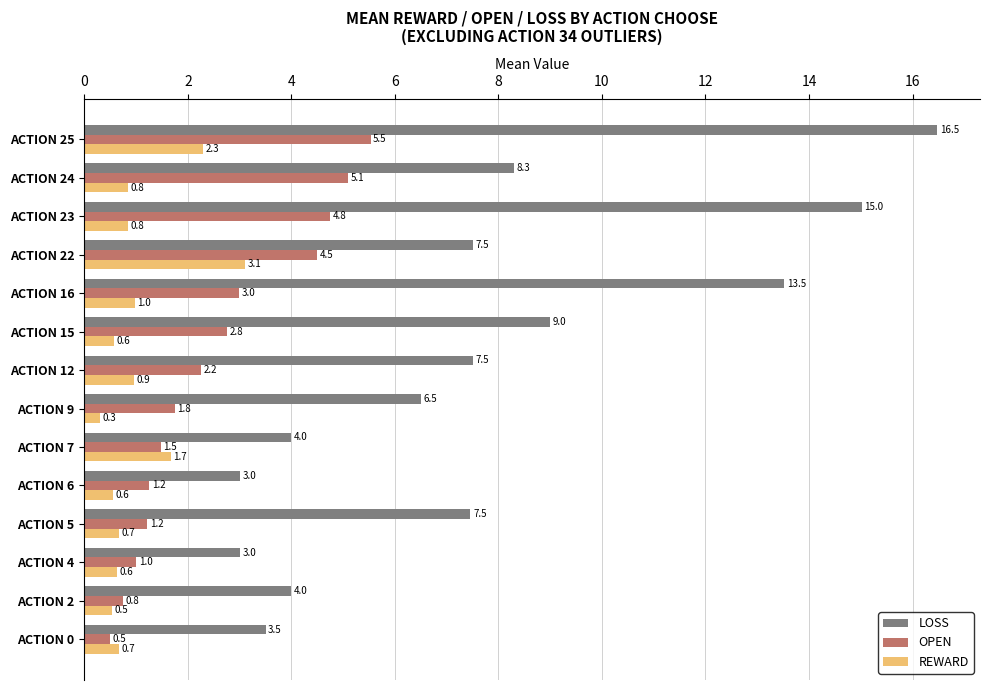

What is the average value of the REWARD series?

1.0